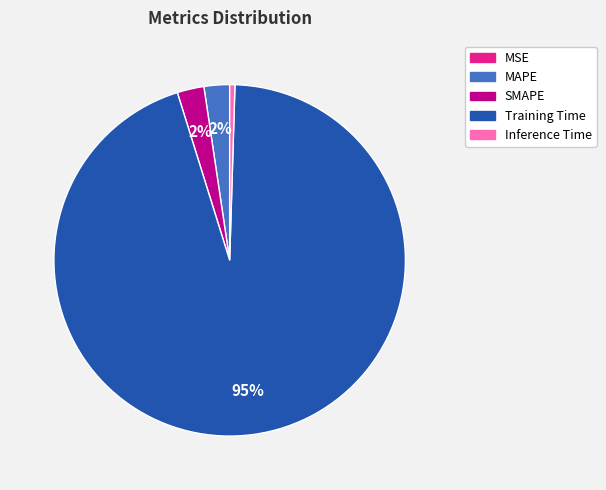

Does Training Time represent more than half of the total?

Yes